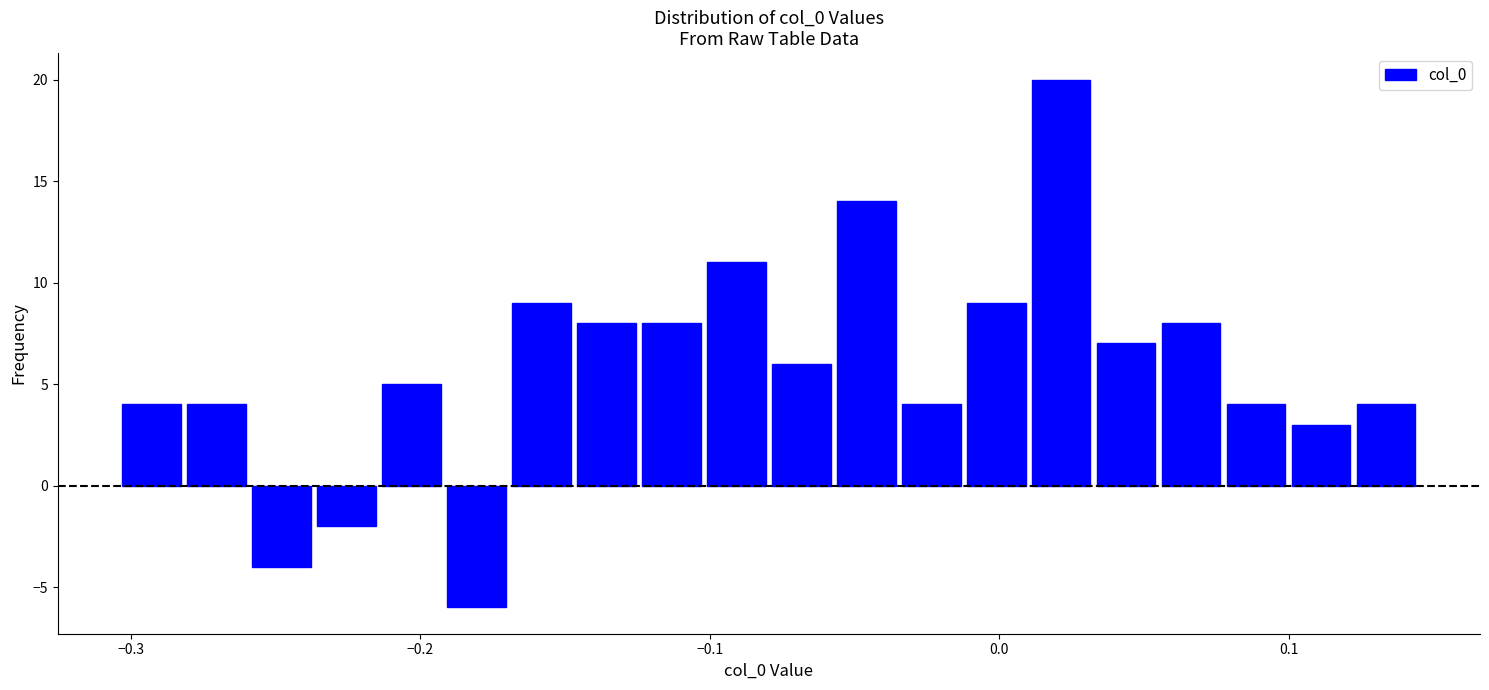

Around what value on the x-axis is the tallest bar? Give the approximate position of its centre, as read against the axis.

0.02